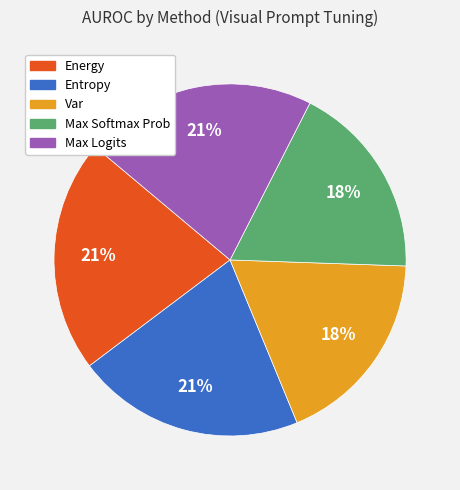

To the nearest percent, what is the difference between the Max Softmax Prob and Energy slice percentages?

3%